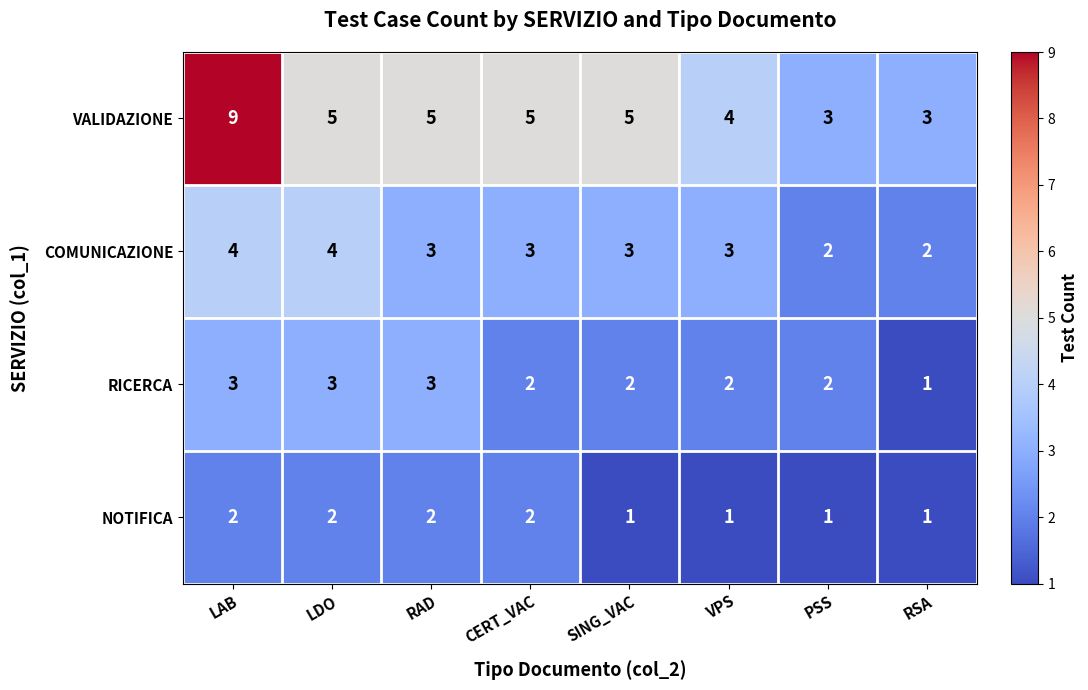

The value of VALIDAZIONE at SING_VAC is 3. True or false?

False